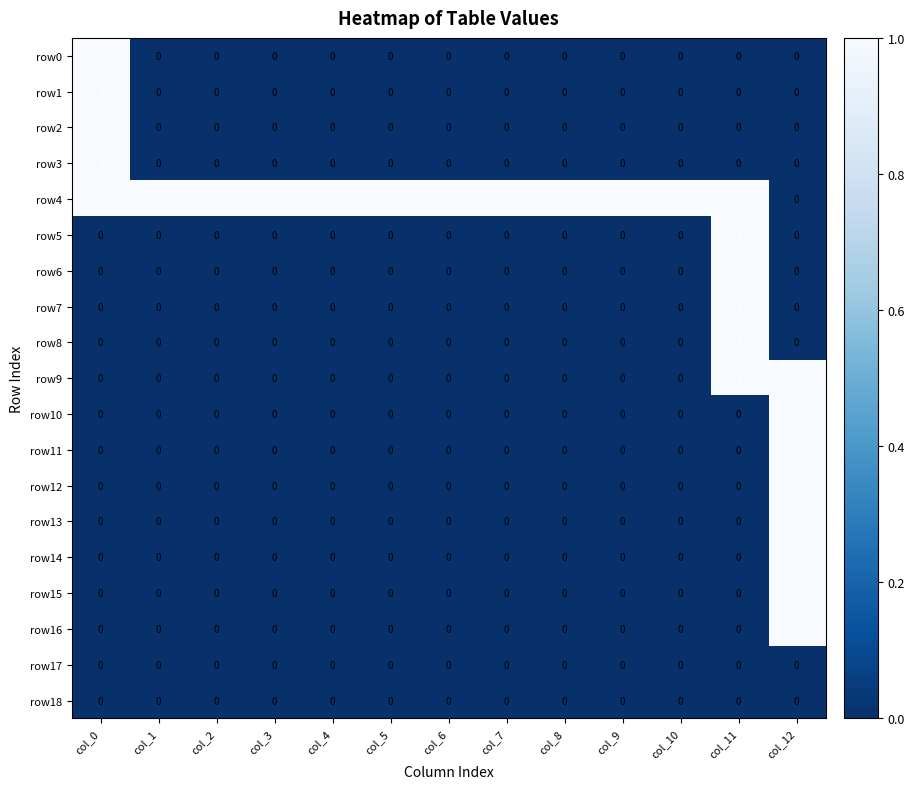

At which category is the sum across all series the highest?

col_12